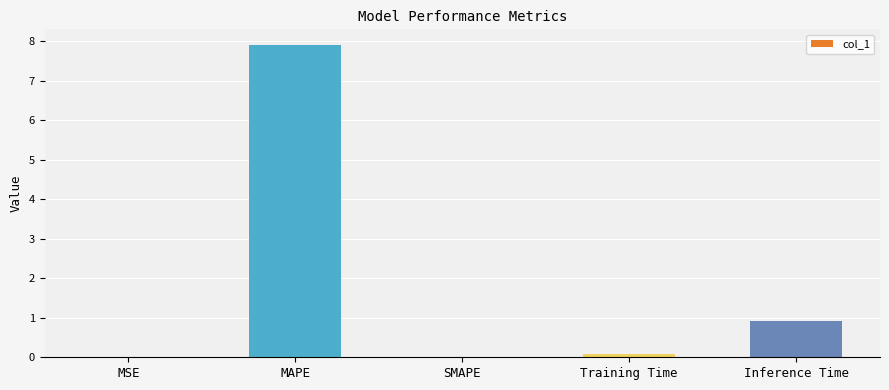

Where is the data nearest to the value 3?

Inference Time